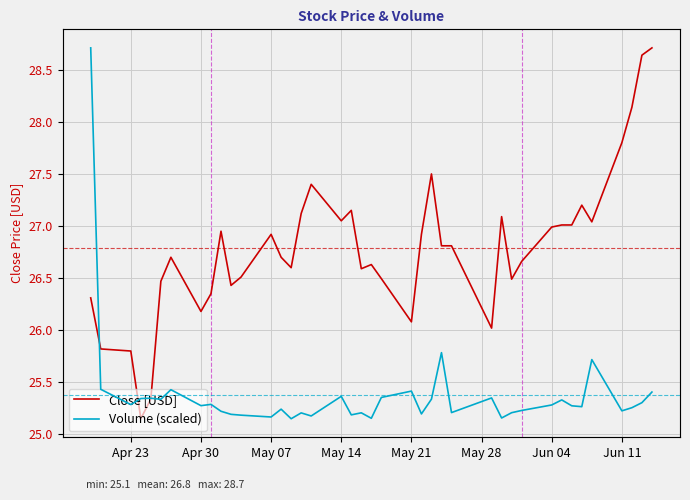

Is it true that Close [USD] equals 35.1 at 23?

False